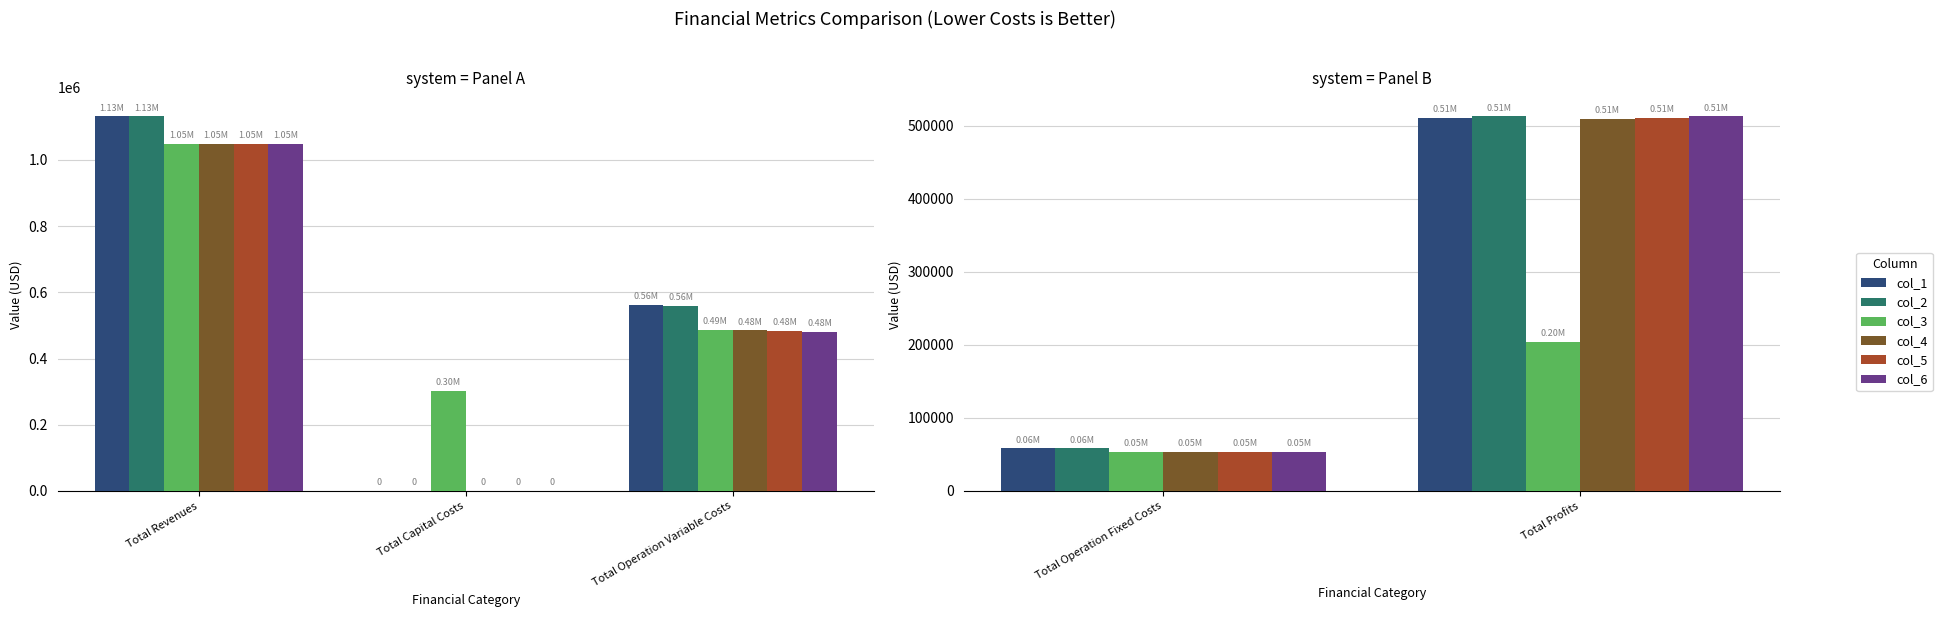

What is the label of the 2nd bar from the left?

Total Profits